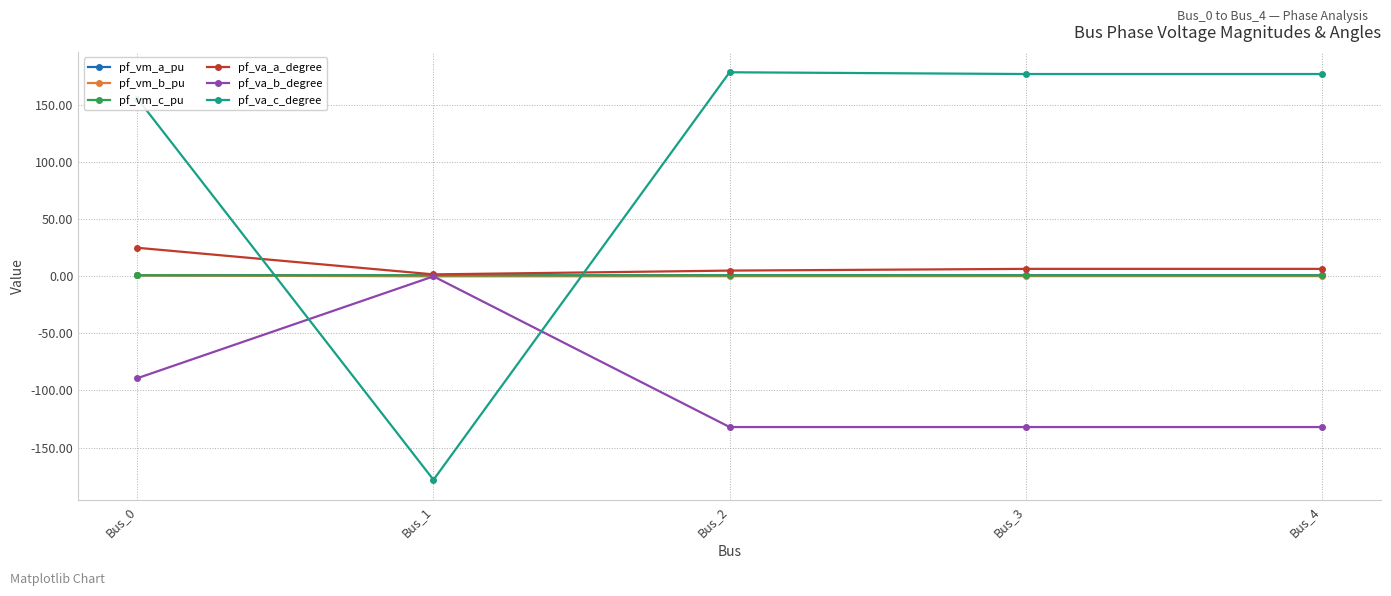

Where is the first local minimum for pf_va_c_degree?

Bus_1